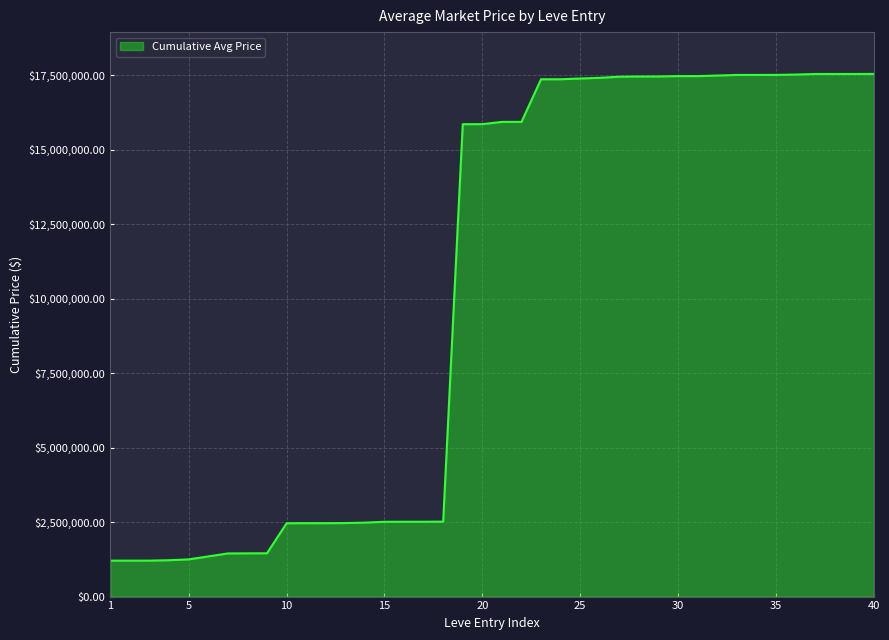

What is the difference between the maximum and minimum values?

16337690.8